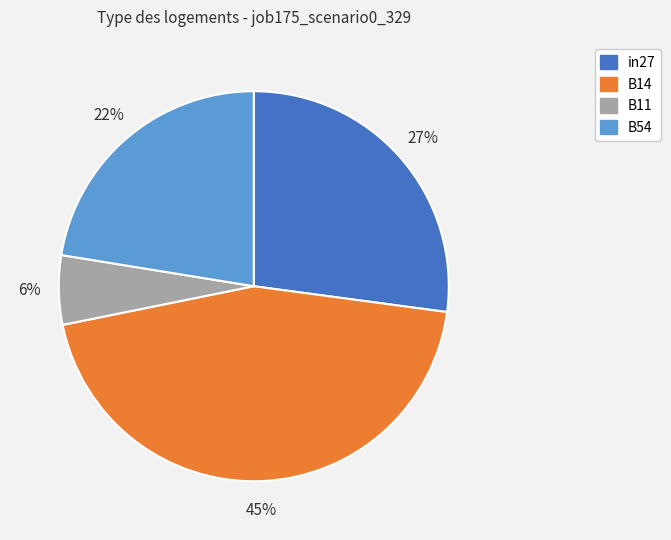

Is there any slice that represents more than half of the pie?

No